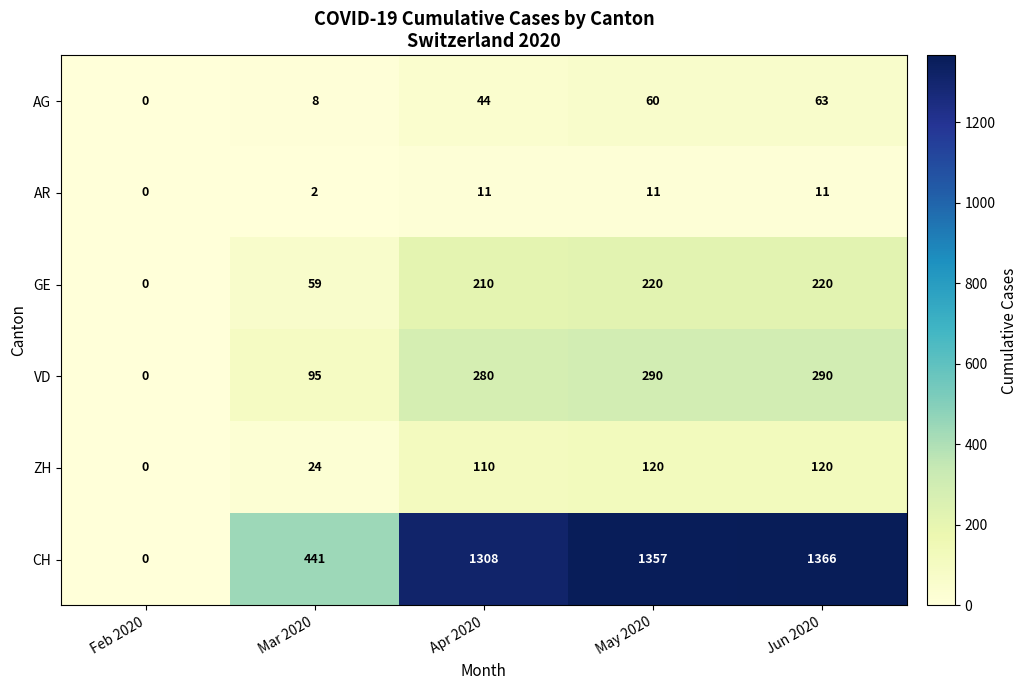

True or false: VD has a value of 149 at Mar 2020.

False